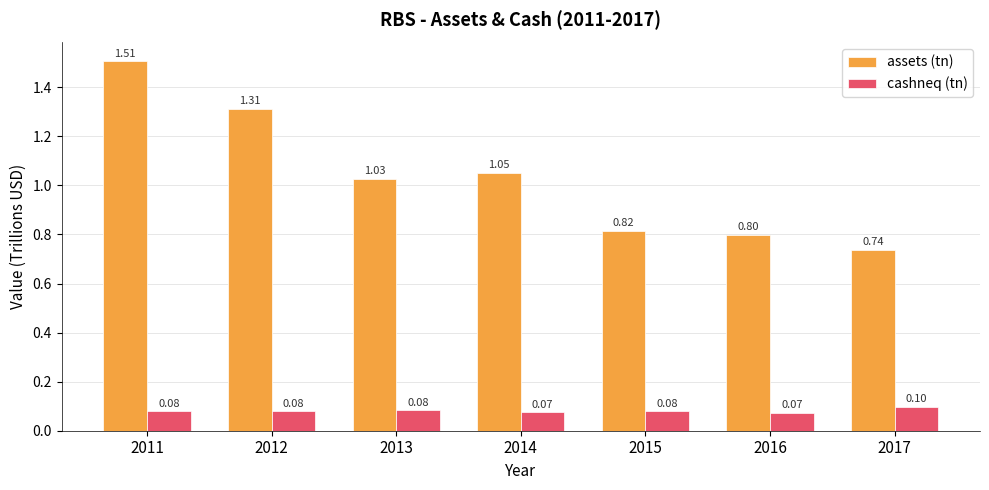

What is the total value across all series at 2012?

1.4